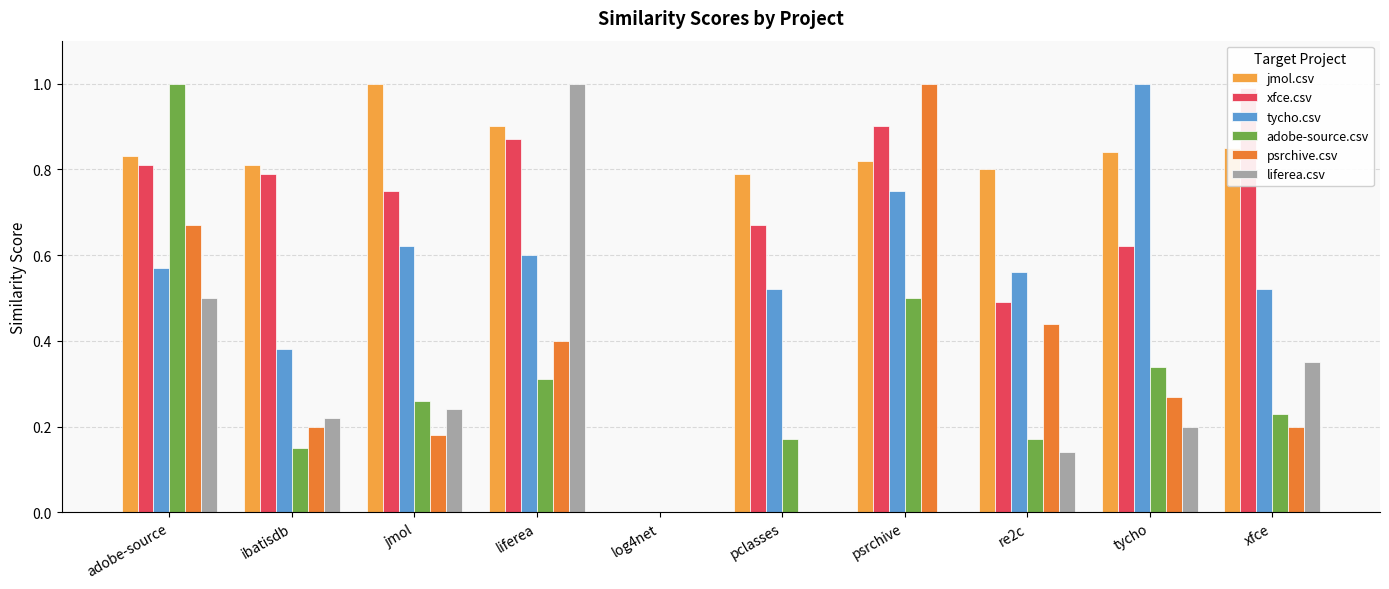

What is the difference between the maximum and second lowest values in the jmol.csv series?

0.2